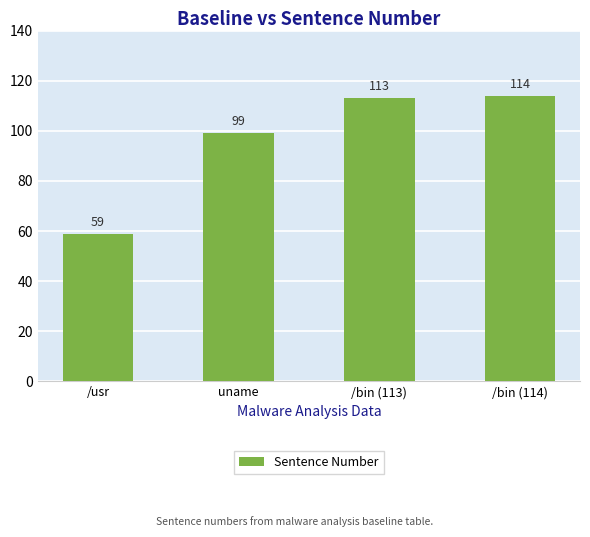

How many distinct data groups are displayed?

1